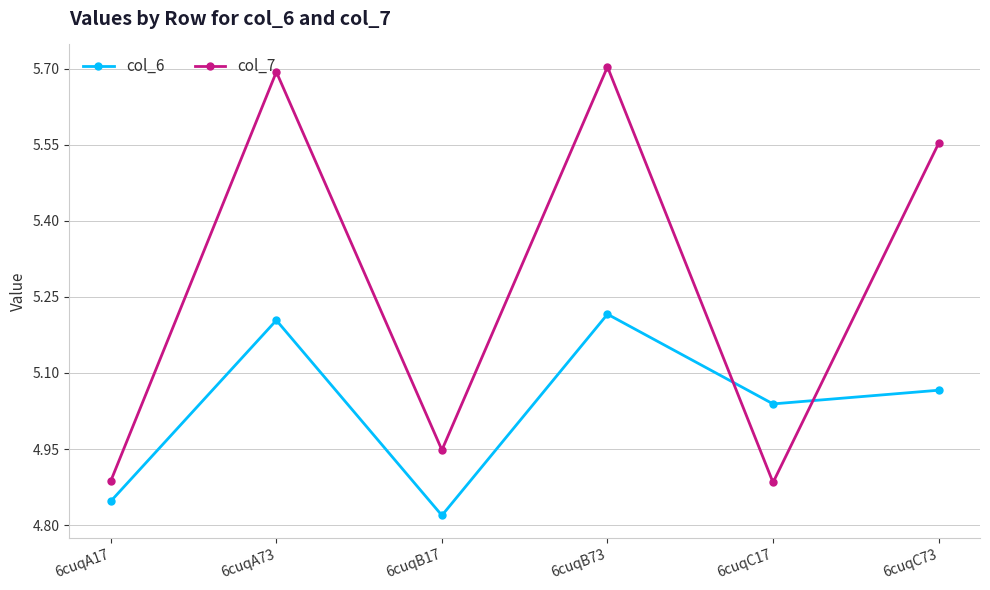

At which label is col_6 closest to 5?

6cuqC17